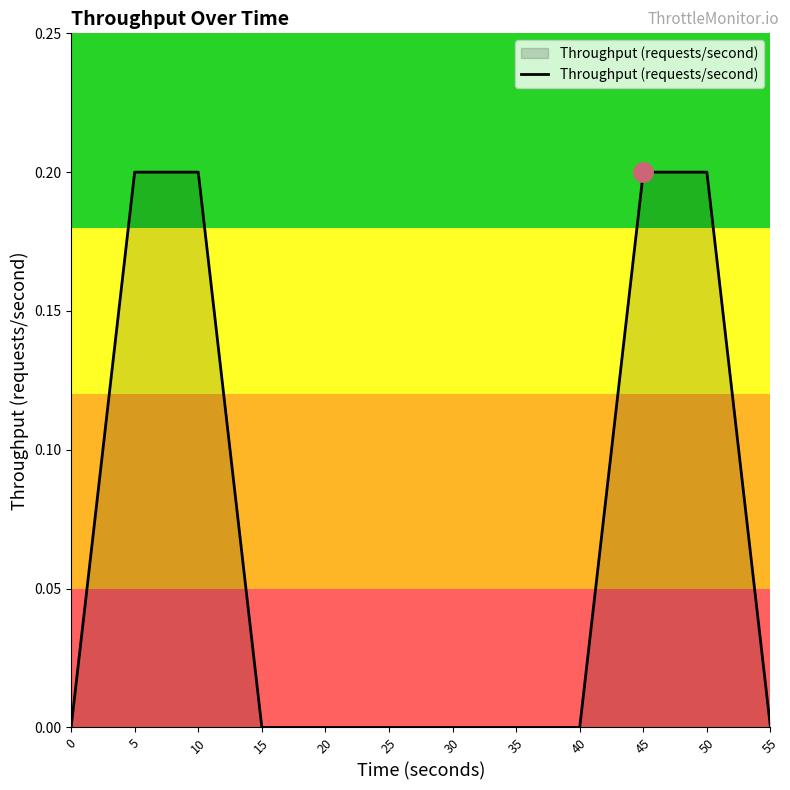

Is it true that the value at 35 is 0.1?

False